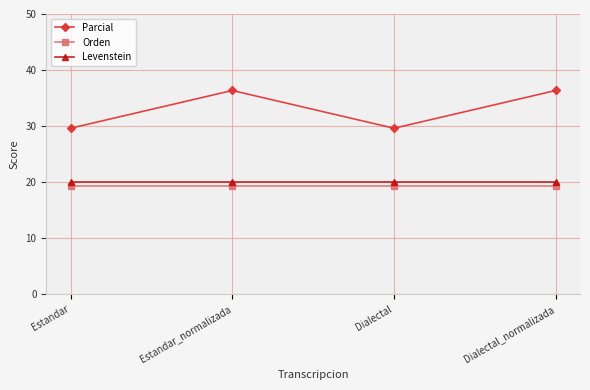

Read the Orden value at Dialectal.

19.4